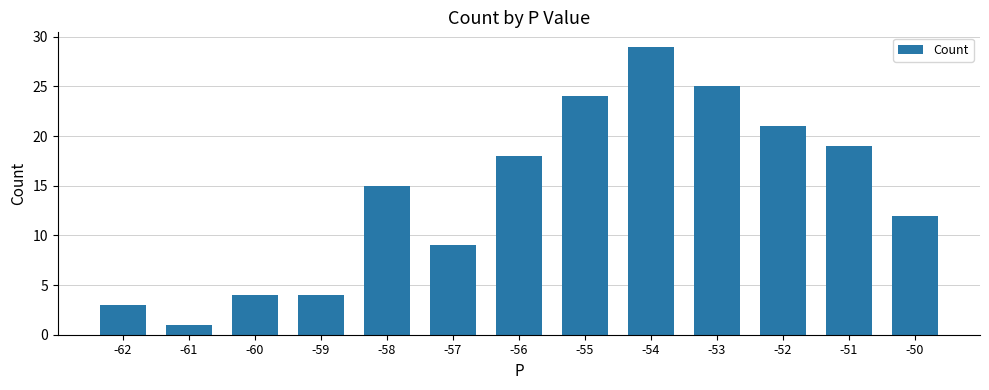

The chart shows a value of 18 at -56. True or false?

True